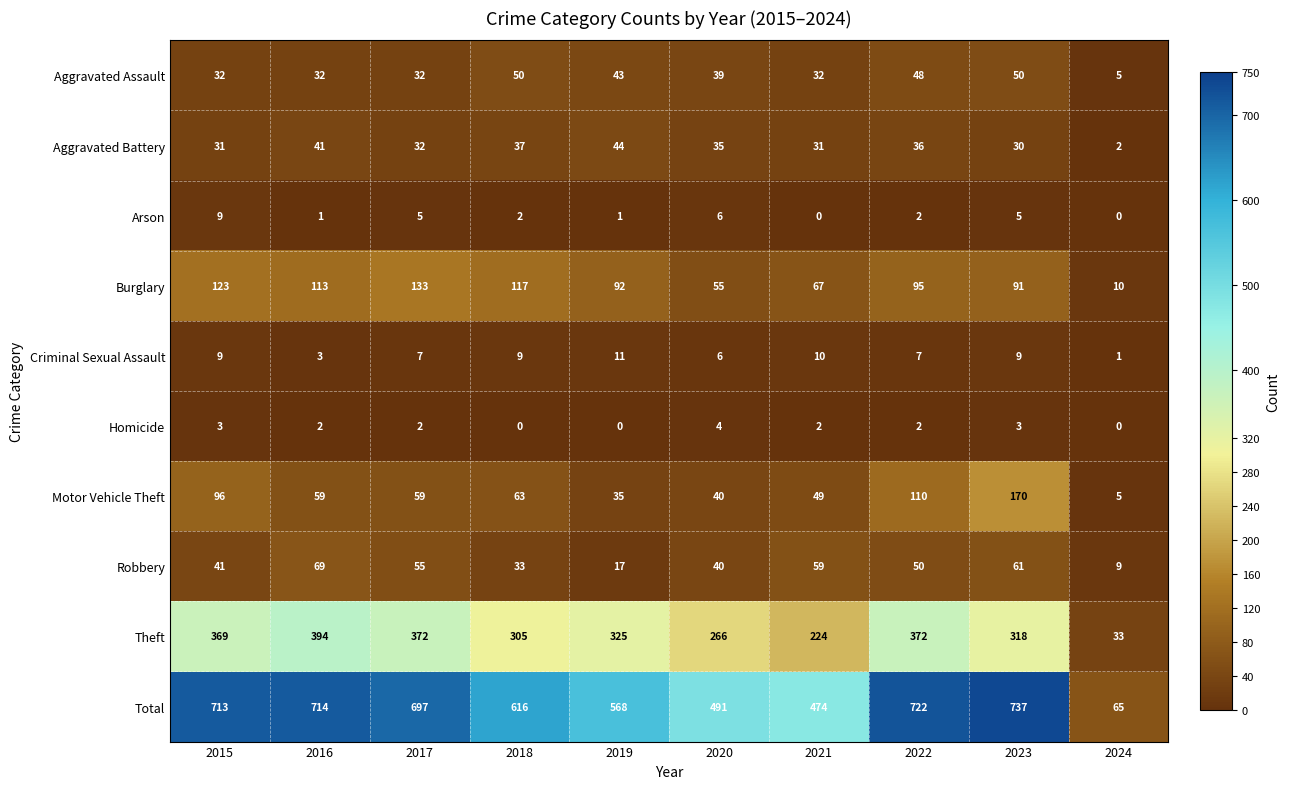

At which category is the sum across all series the highest?

2023